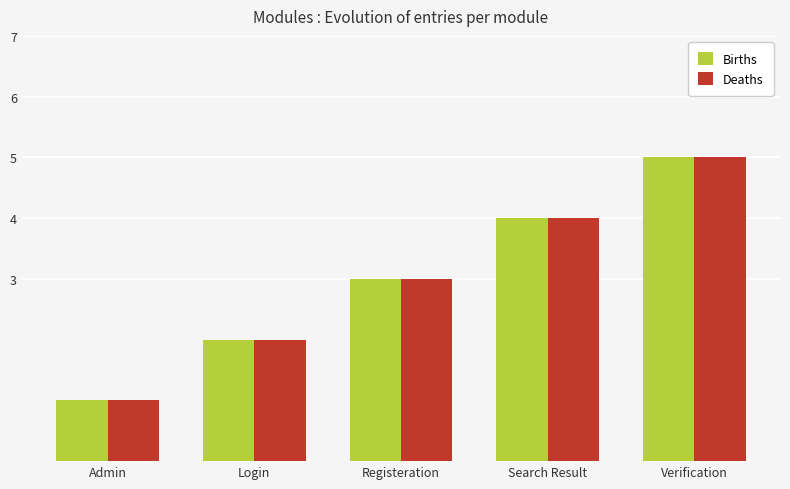

What is the average value of the Deaths series?

3